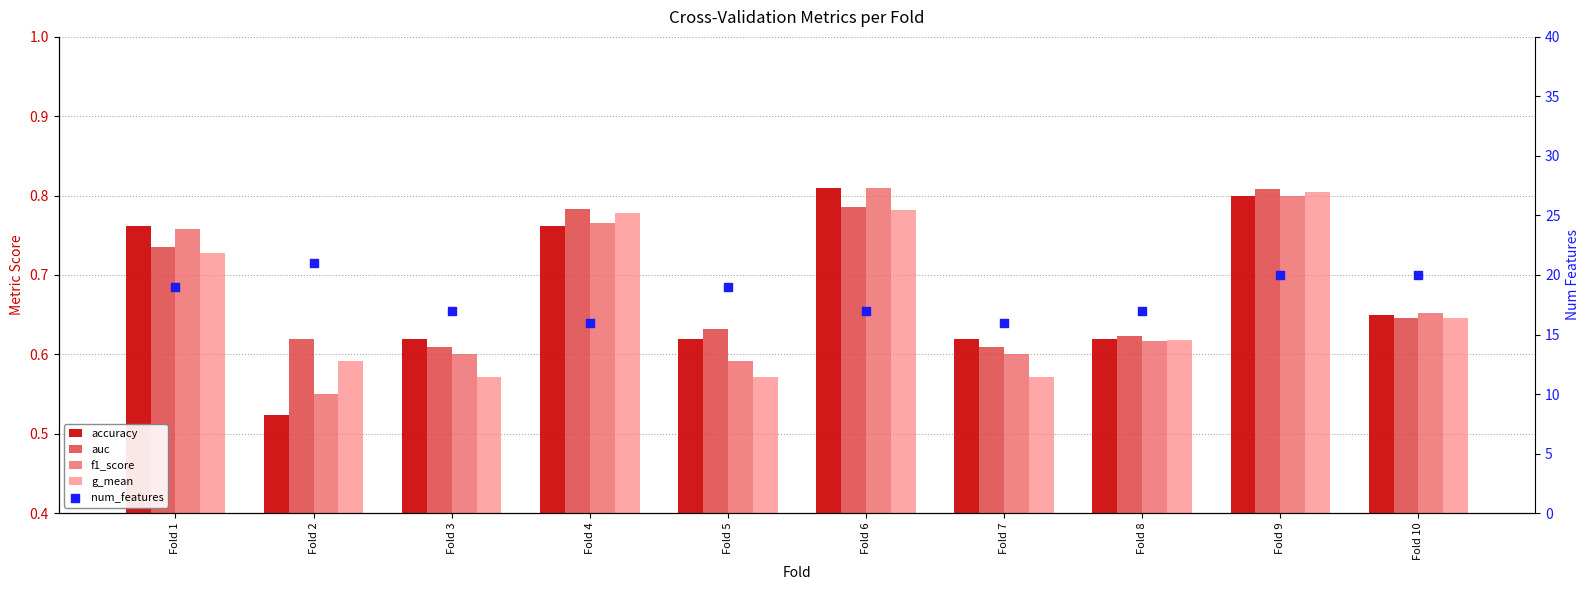

At which category is the sum across all series the highest?

Fold 2